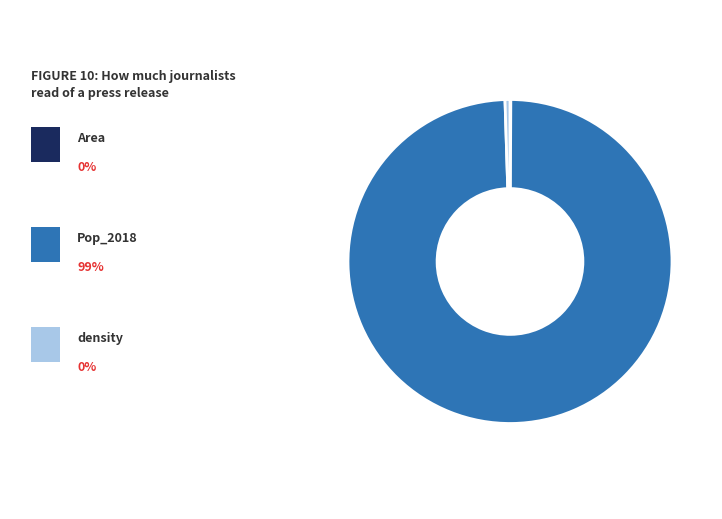

Is there any slice that represents more than half of the pie?

Yes